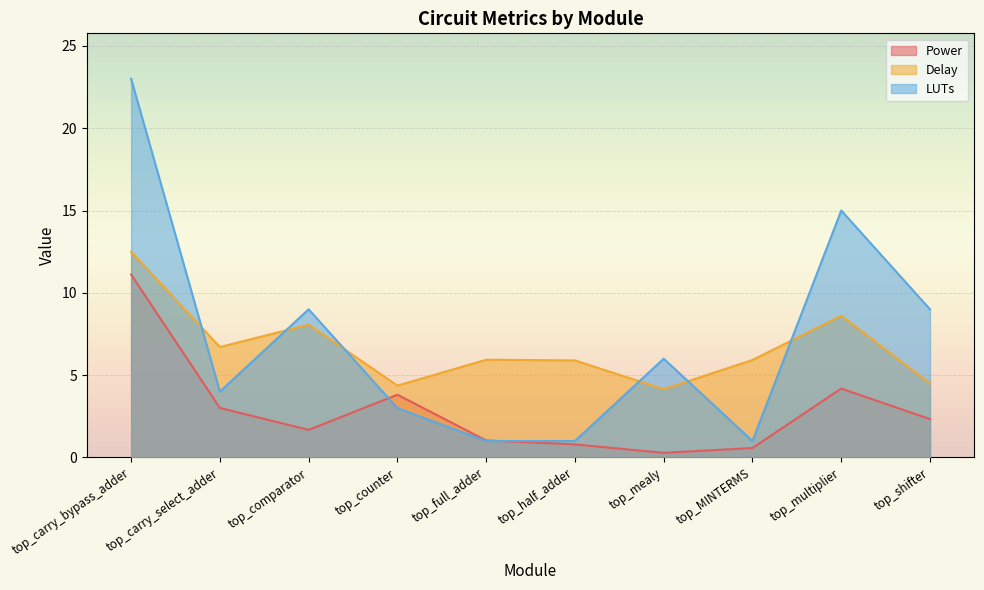

What is the value of the Delay point at the 9th from the left?

8.6